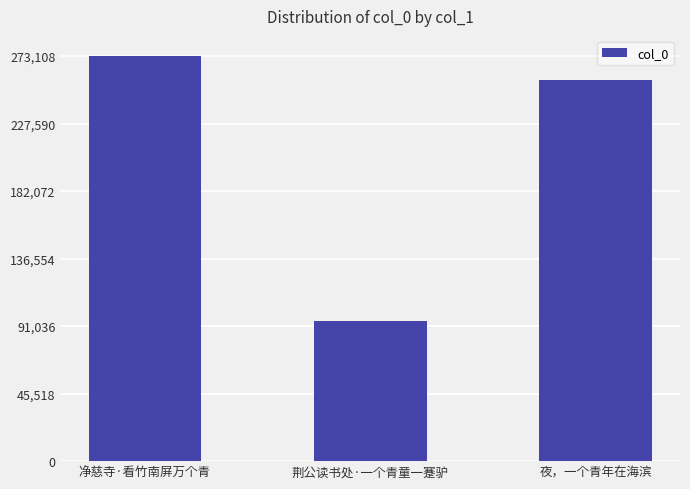

Approximately how many times larger is the value at 净慈寺·看竹南屏万个青 compared to 夜，一个青年在海滨?

1.1